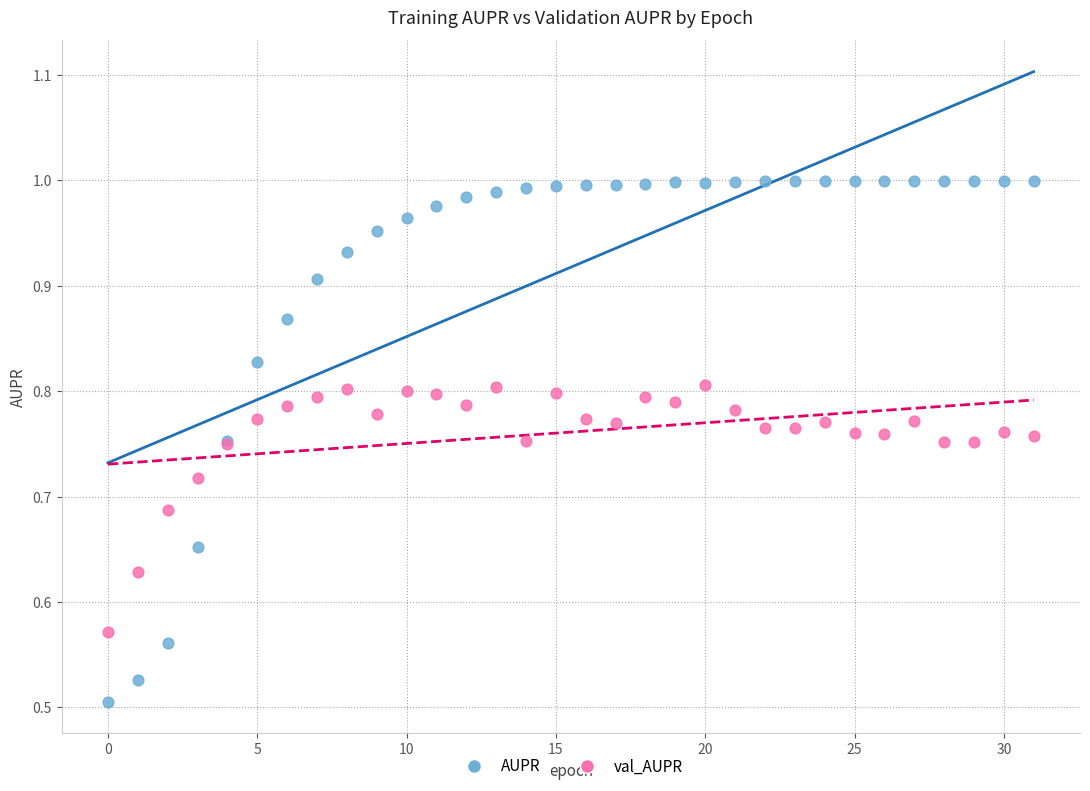

Which series reaches the maximum Y coordinate?

AUPR